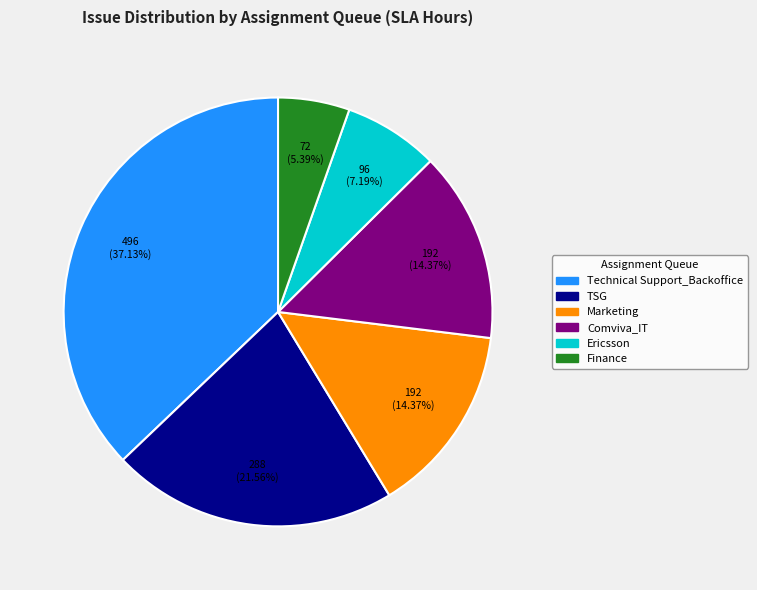

To the nearest percent, what is the average slice percentage?

17%